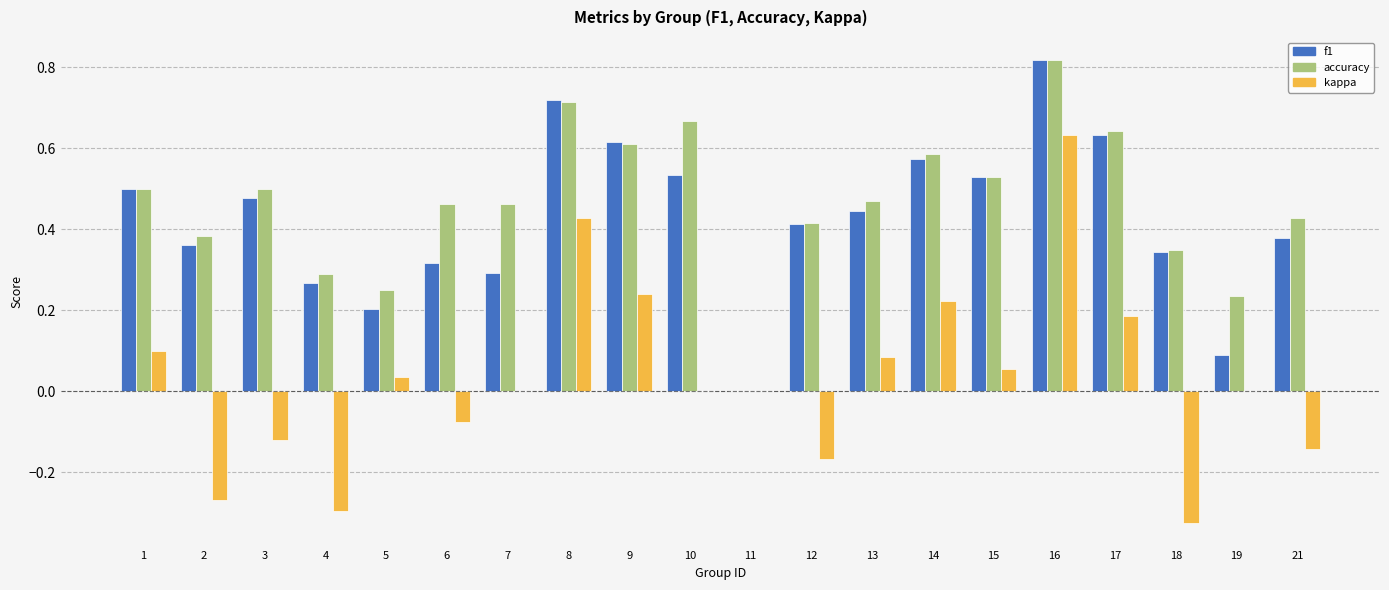

True or false: accuracy has a value of 0.9 at 15.

False